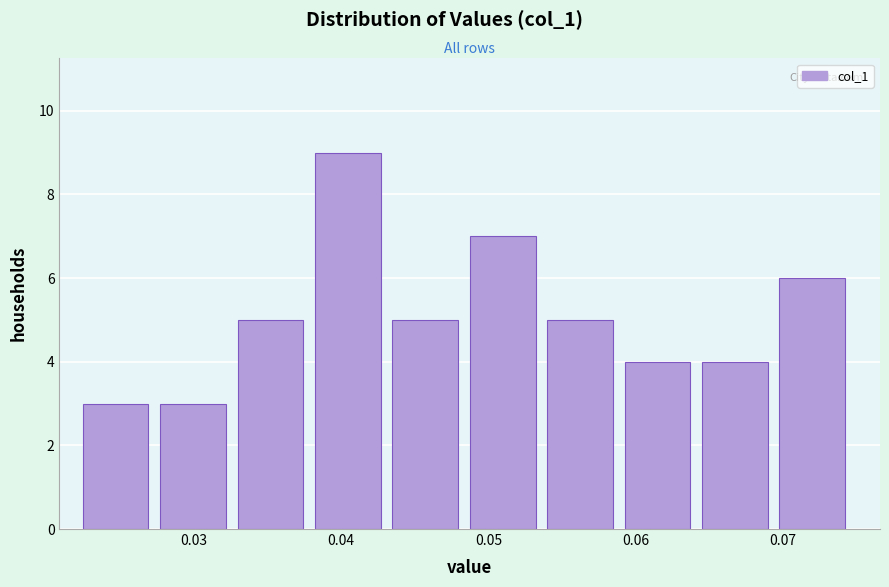

Reading left to right, list every bar in this chart as the range it spans on the x-axis followed by its height. Neither the bar edges nor the heights are printed on the chart, so give them approximately, as read against the axes.

0.022 to 0.028: 3
0.028 to 0.033: 3
0.033 to 0.038: 5
0.038 to 0.043: 9
0.043 to 0.049: 5
0.049 to 0.054: 7
0.054 to 0.059: 5
0.059 to 0.065: 4
0.065 to 0.070: 4
0.070 to 0.075: 6